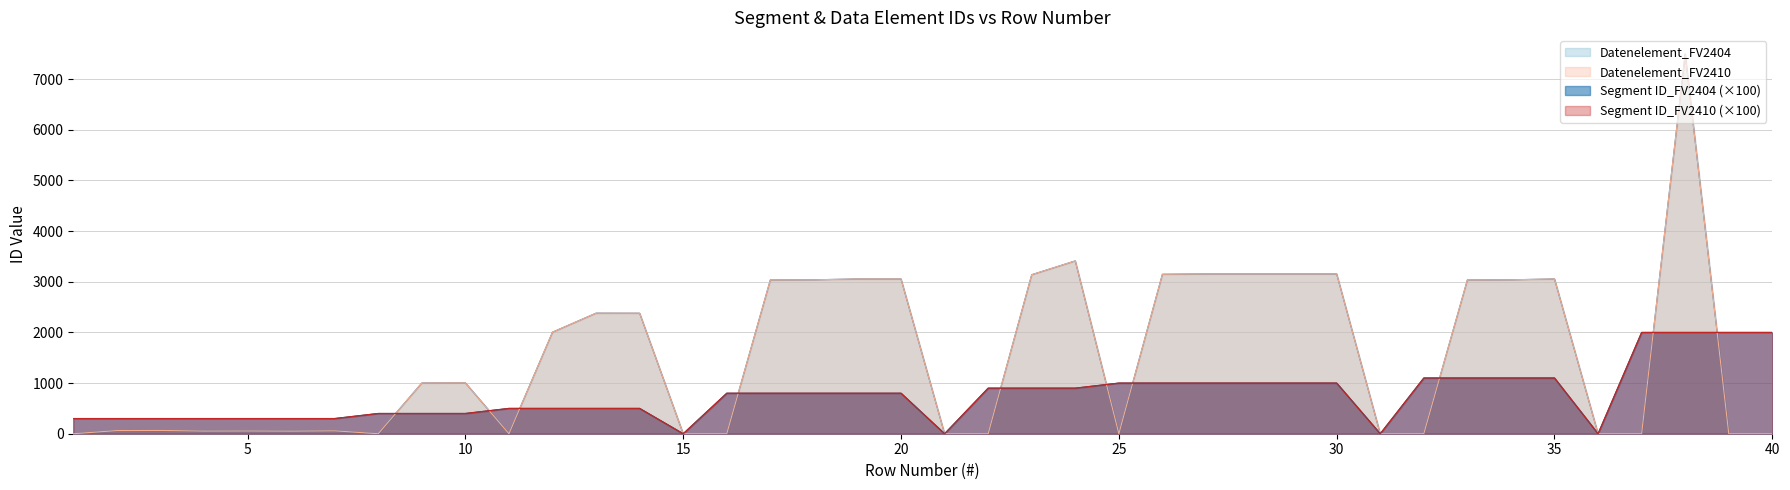

What is the value of the Segment ID_FV2404 point at the 29th from the left?

1000